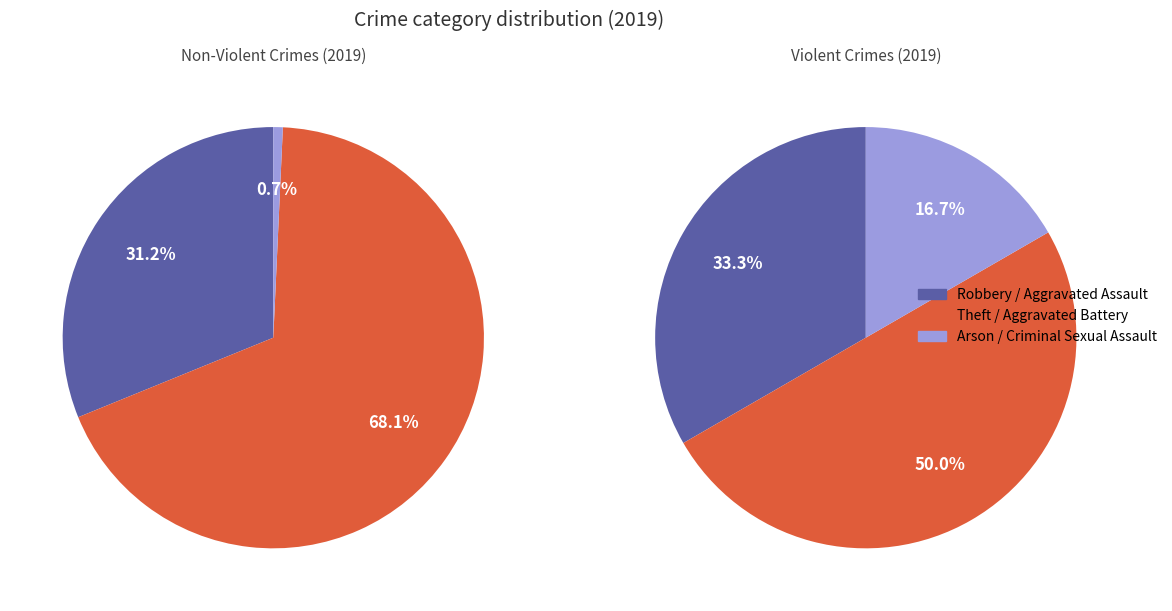

Do Aggravated Assault and Theft together represent more than half of the pie?

Yes